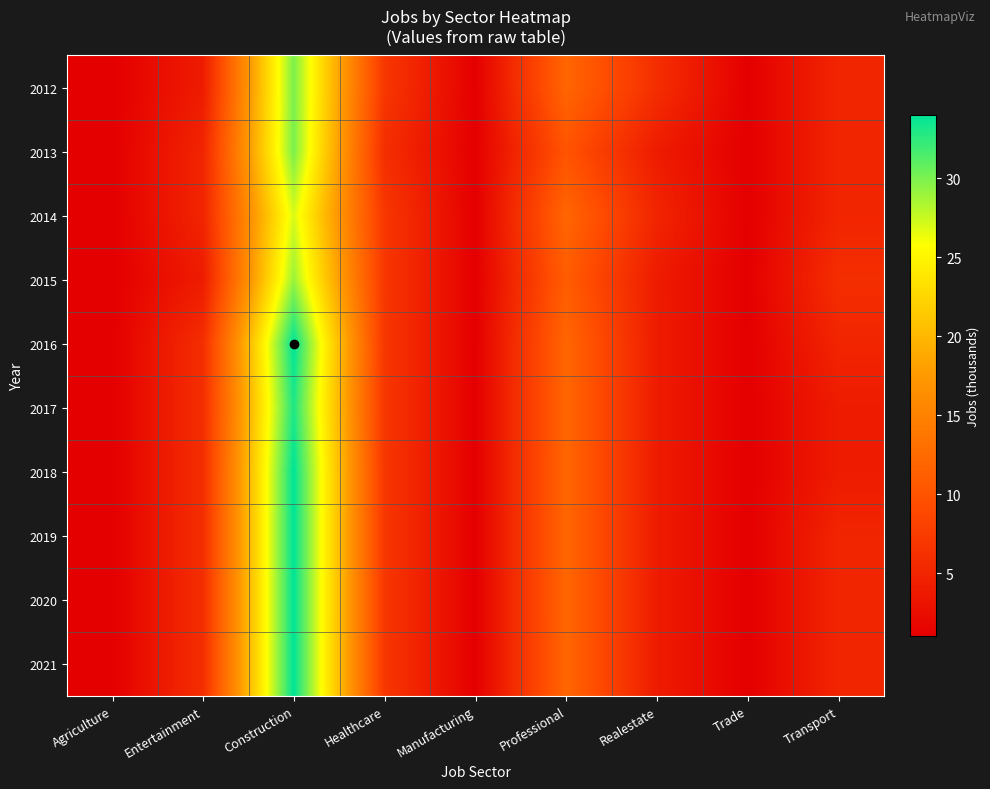

List the series in order of their peak value, highest first.

2016, 2018, 2019, 2020, 2021, 2017, 2012, 2013, 2015, 2014